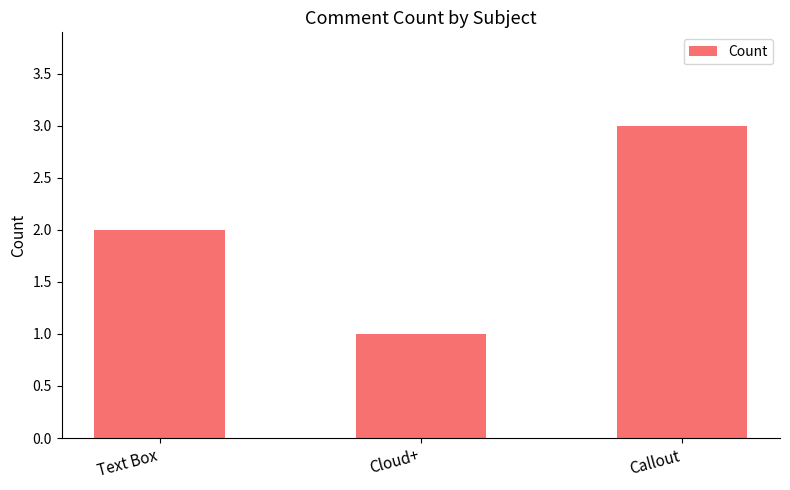

True or false: the data shows 1 at Cloud+.

True